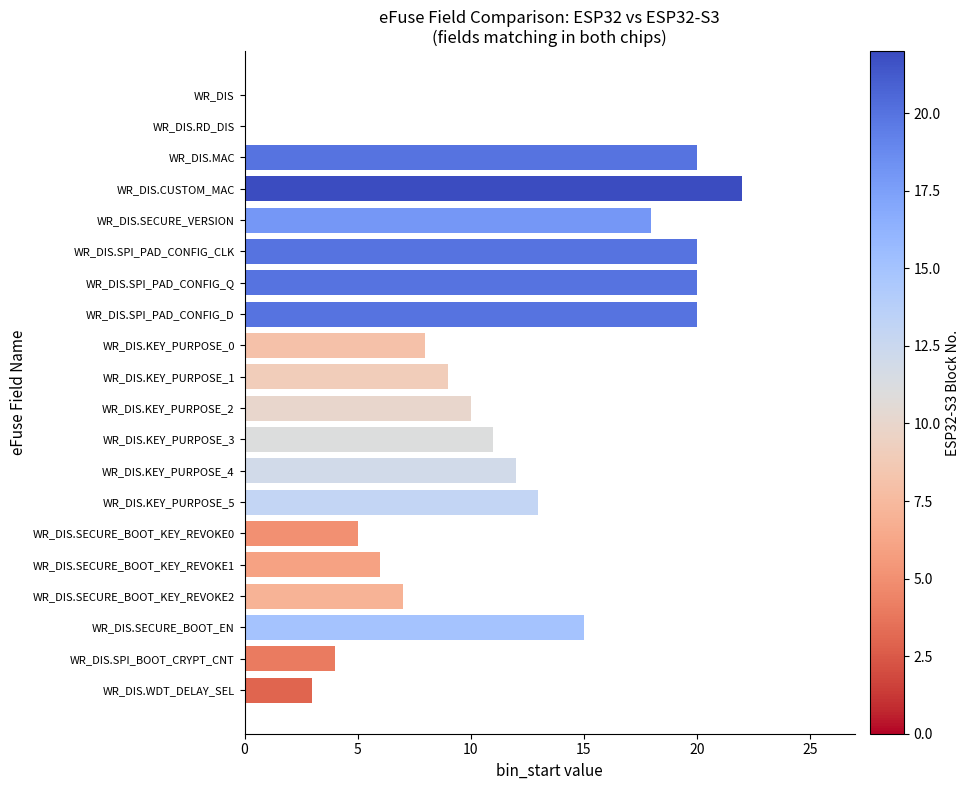

True or false: the data shows 6 at WR_DIS.SECURE_BOOT_KEY_REVOKE1.

True